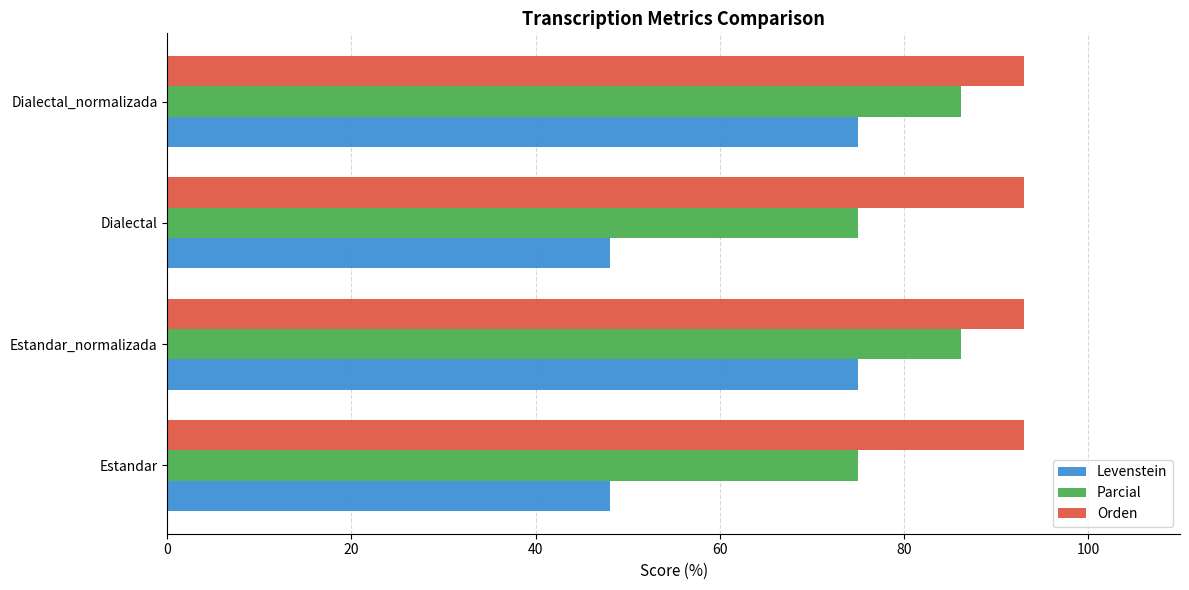

The value of Orden at Dialectal is 135.0. True or false?

False